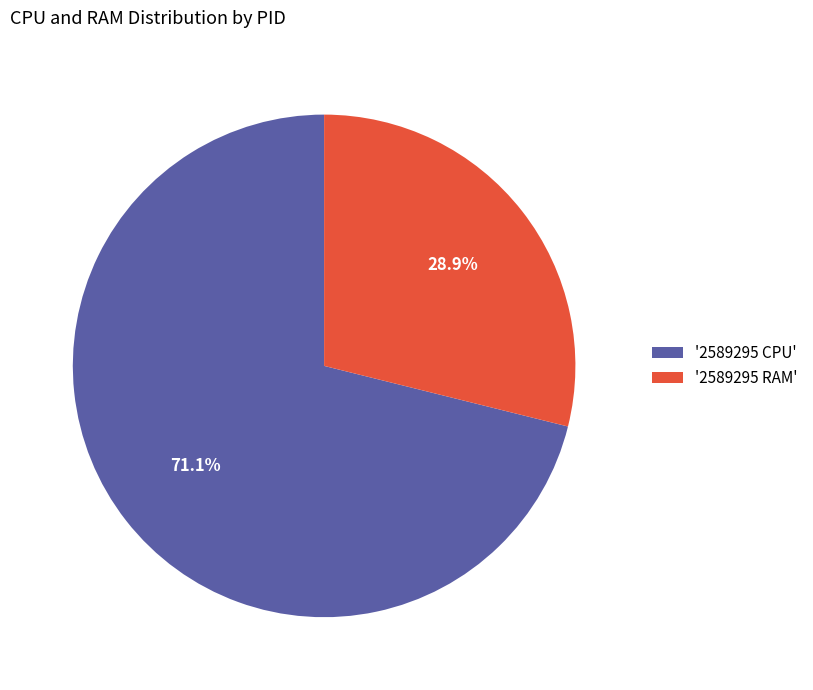

Count the number of slices in the pie.

2